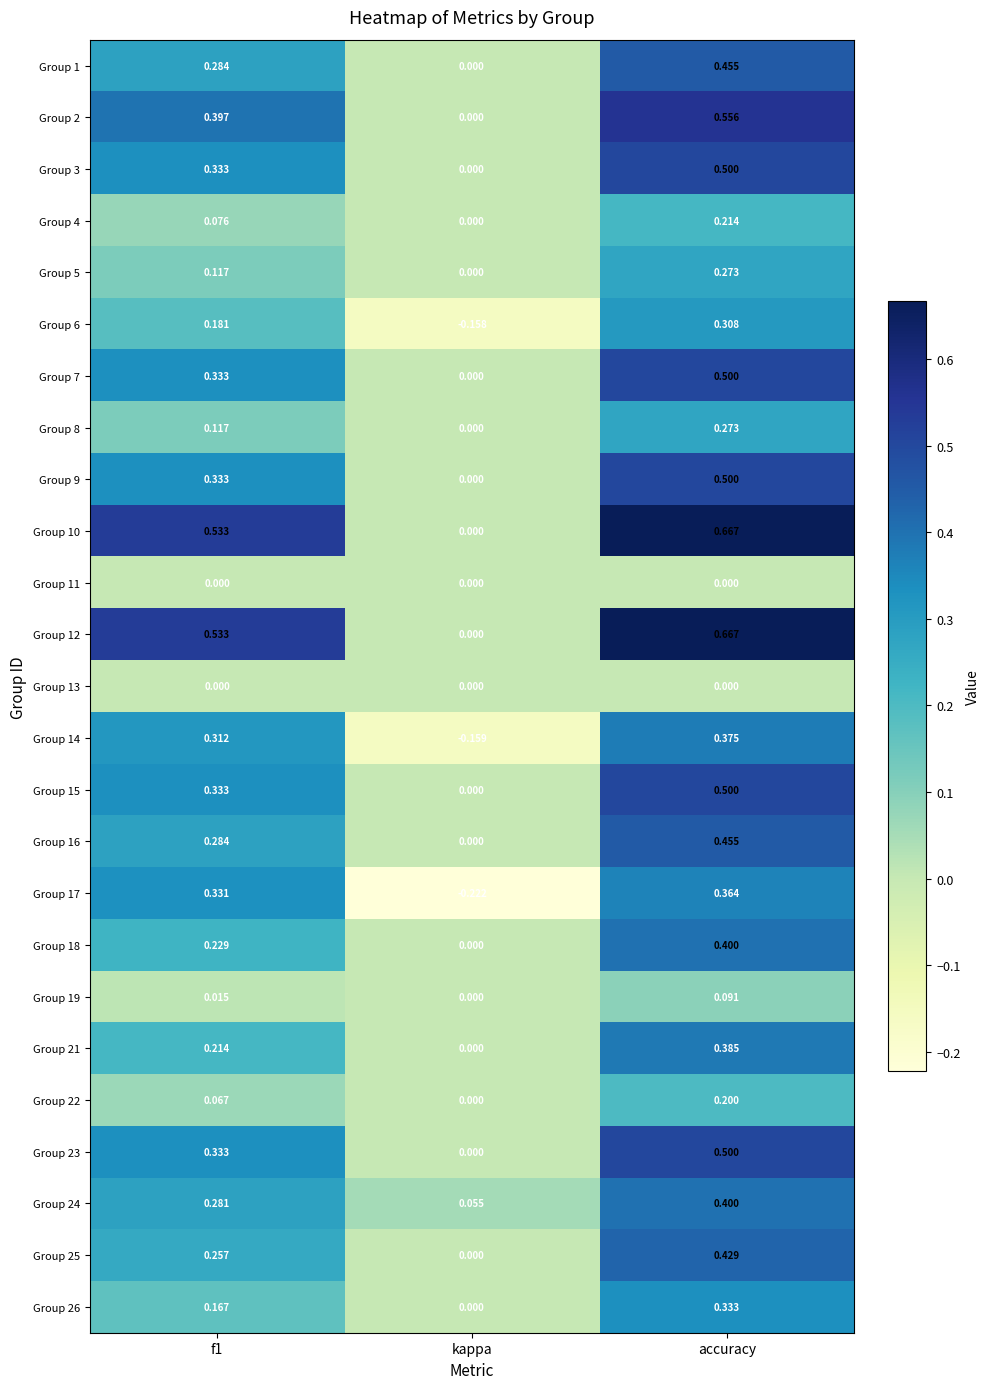

How many values in the Group 1 series exceed 0?

2